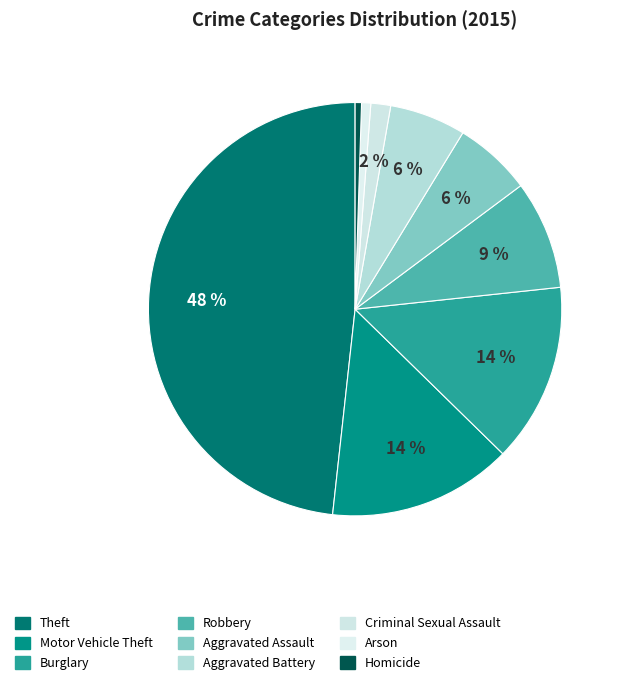

How much of the chart is everything except Arson?

99.3%